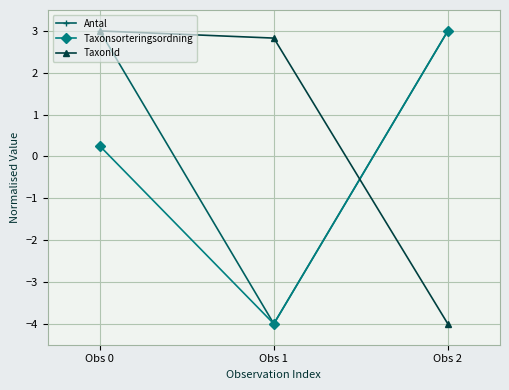

Where does the Taxonsorteringsordning series first go above 0?

Obs 0